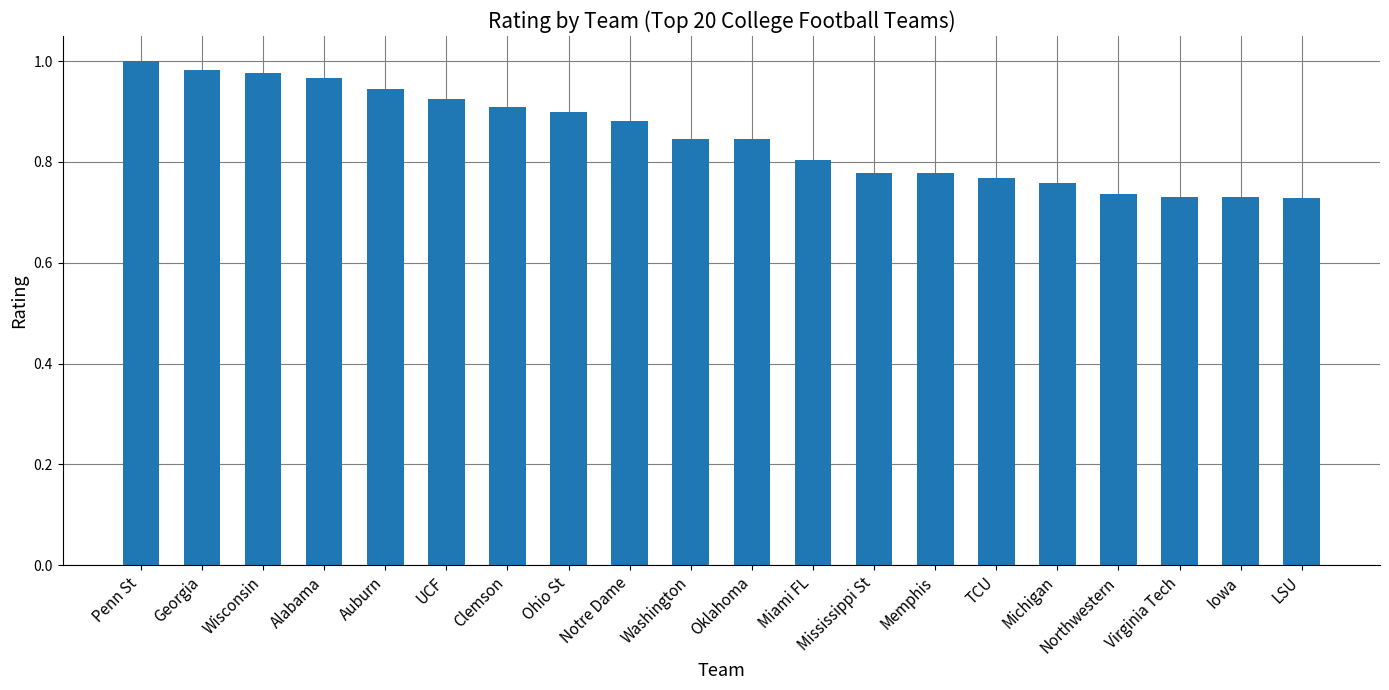

What is the difference between the maximum and second lowest values?

0.3